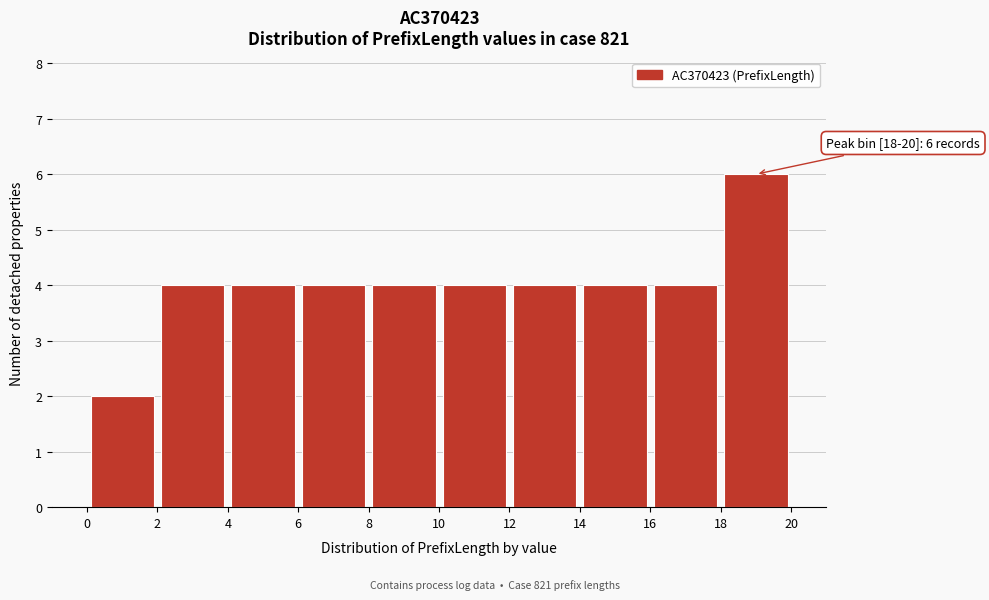

Which range on the x-axis has the tallest bar?

18 to 20